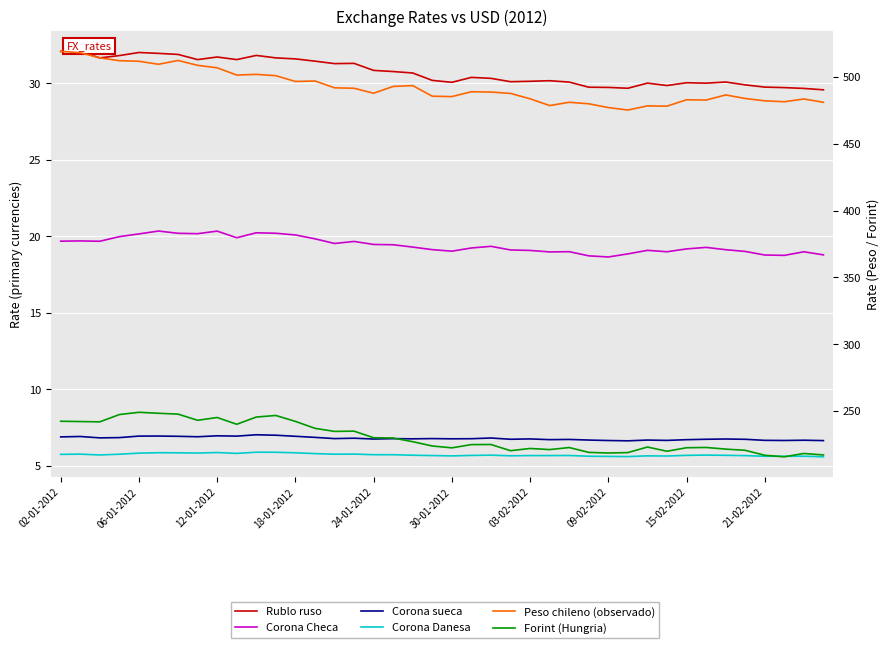

How many interior local valleys does the Corona Checa series have?

9